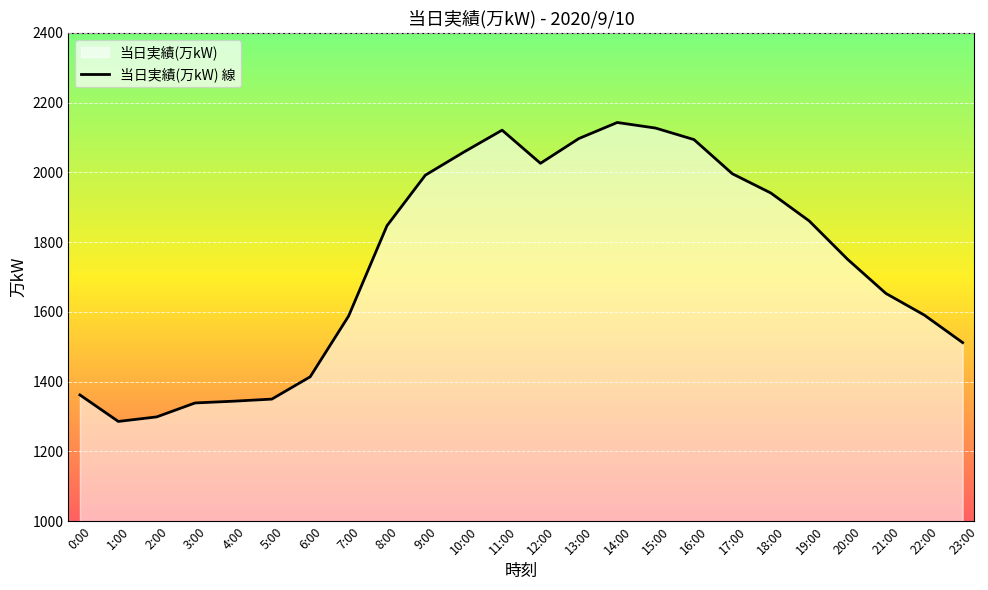

True or false: the data shows 1941 at 18:00.

True